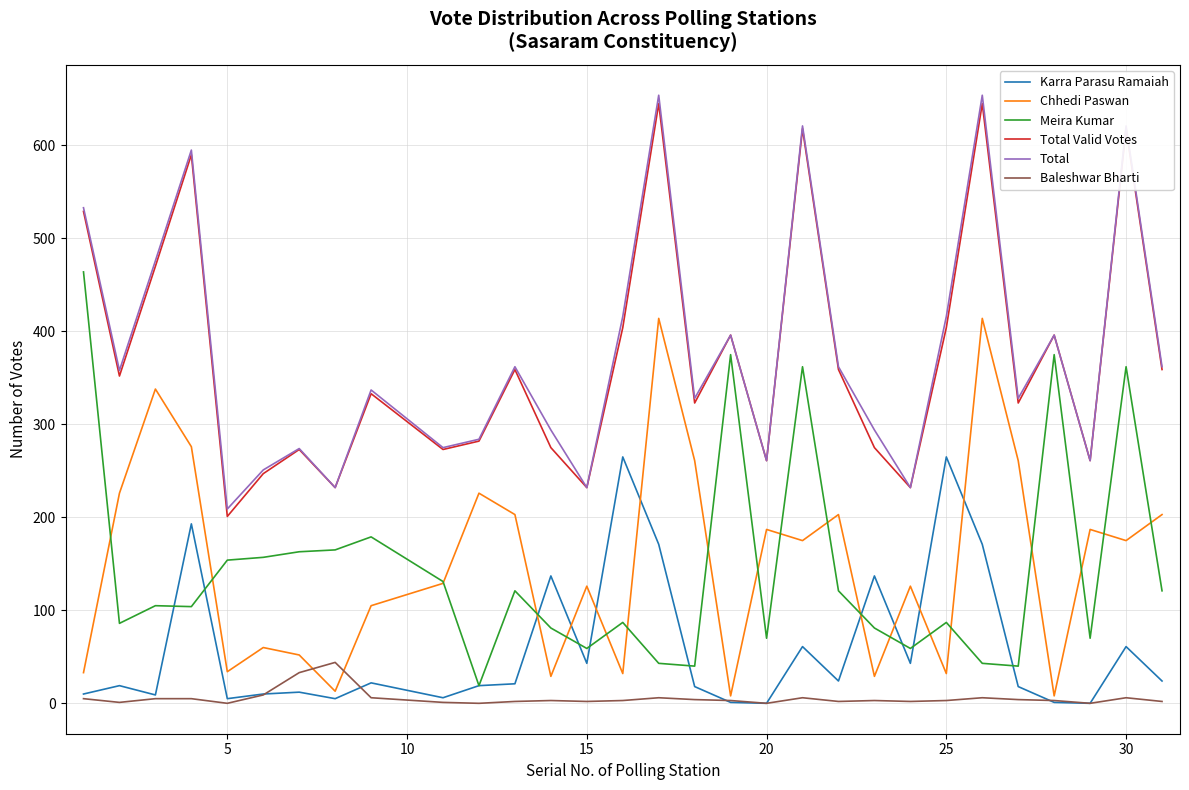

At how many categories does at least one series exceed 367?

11